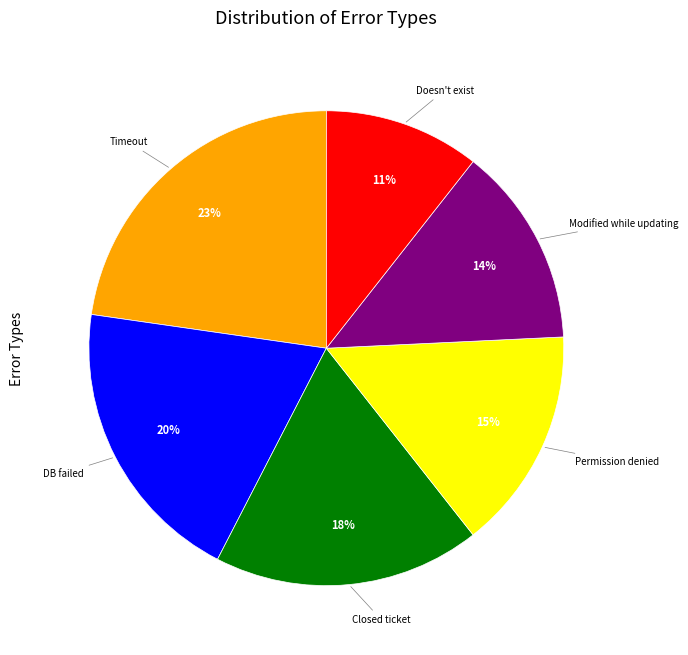

To the nearest percent, what is the average slice percentage?

17%